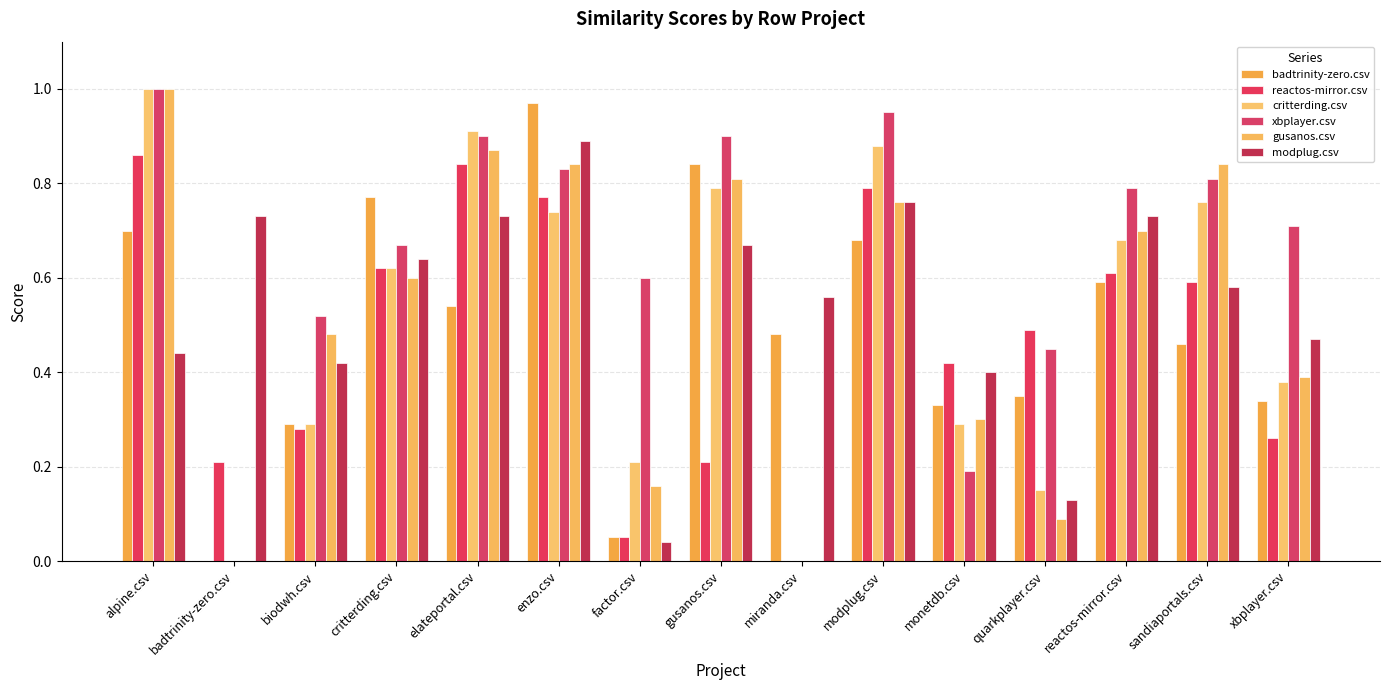

How many groups of bars are there?

15